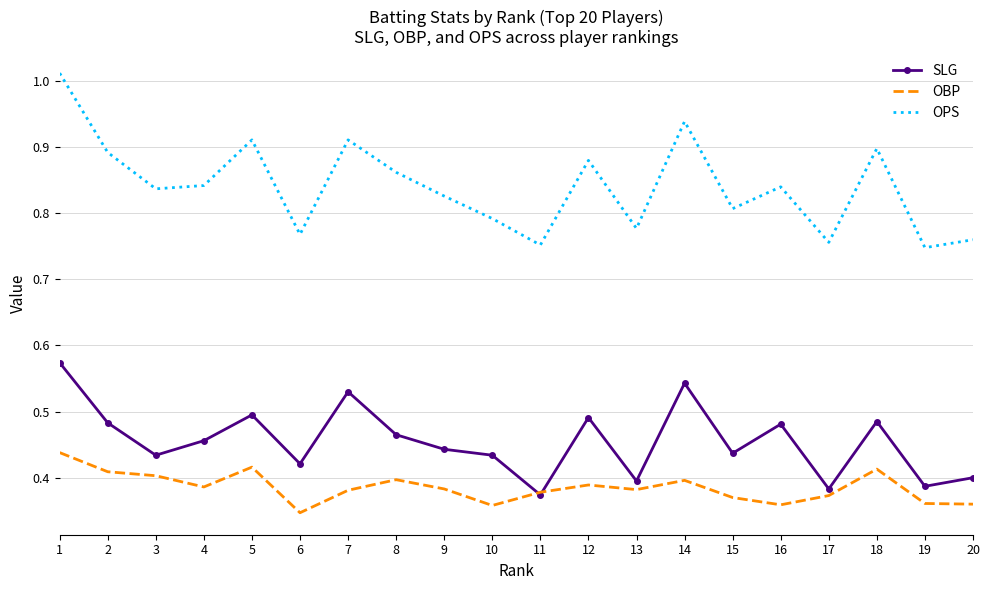

Which series has the largest total across all categories?

OPS